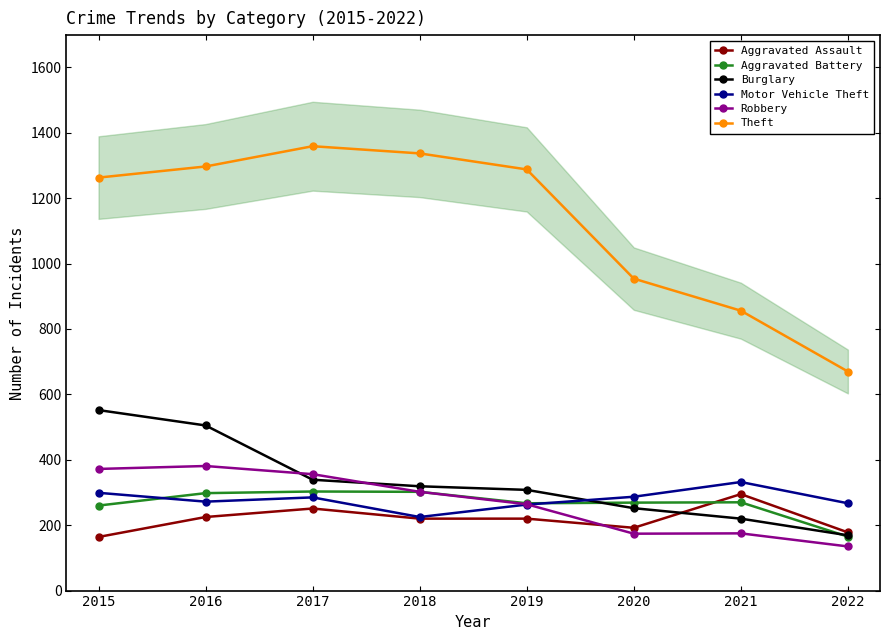

What is the value of the Theft point at the 3rd from the left?

1359